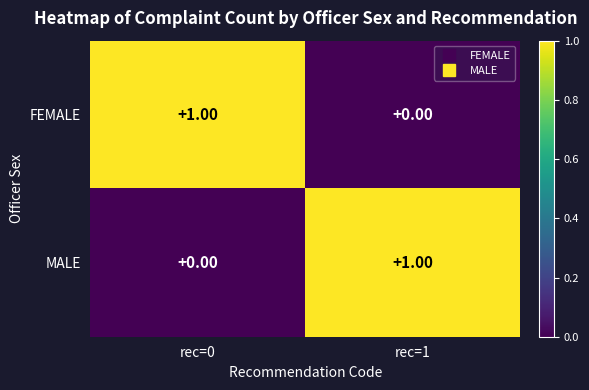

Rank the categories by FEMALE value from lowest to highest.

rec=1, rec=0